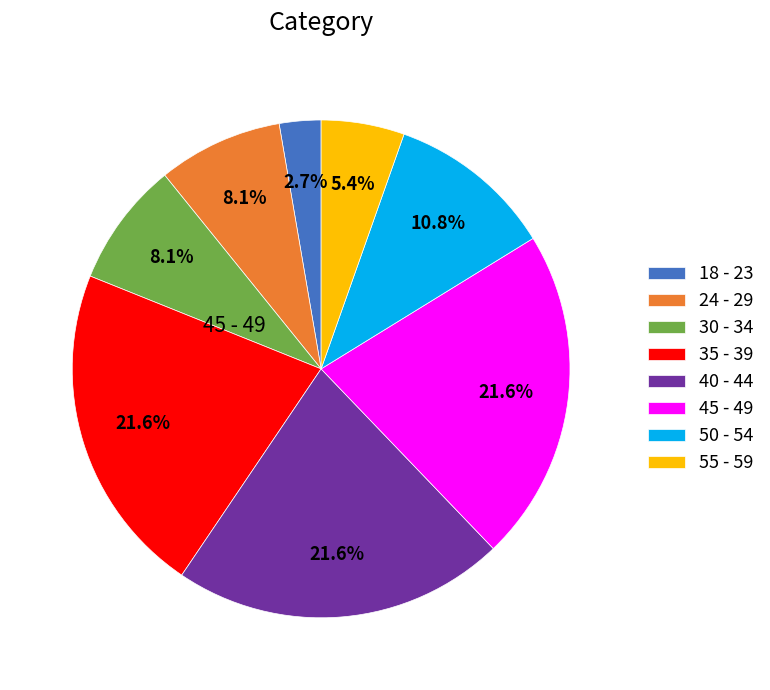

What is the smallest slice in the pie chart?

18 - 23